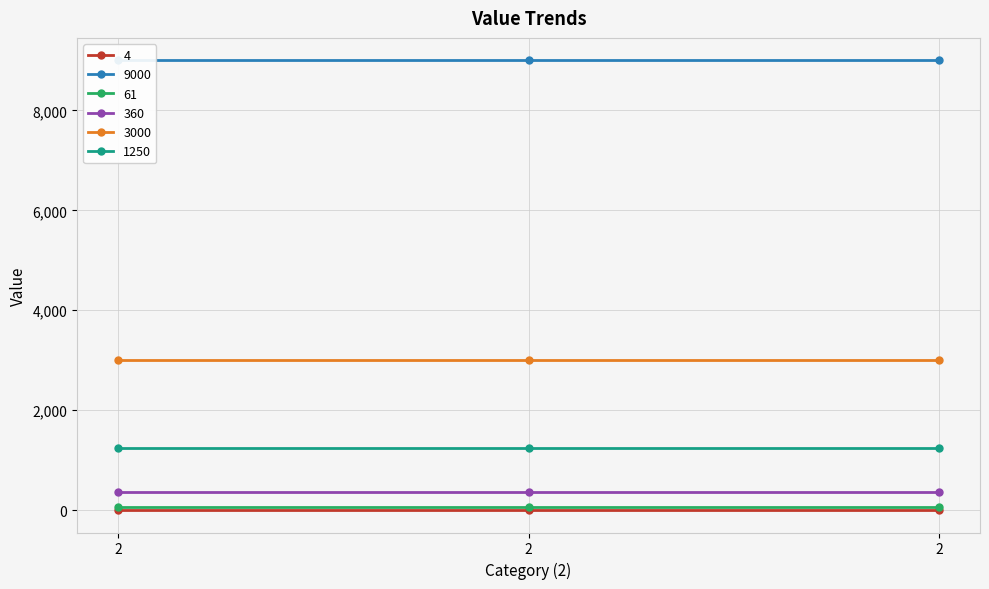

What is the smallest value displayed?

4